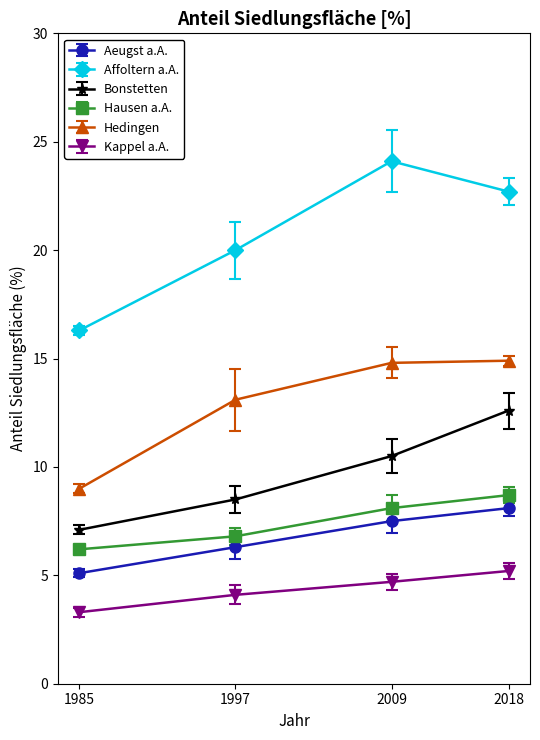

What are all the series names shown in the legend?

Aeugst a.A., Affoltern a.A., Bonstetten, Hausen a.A., Hedingen, Kappel a.A.